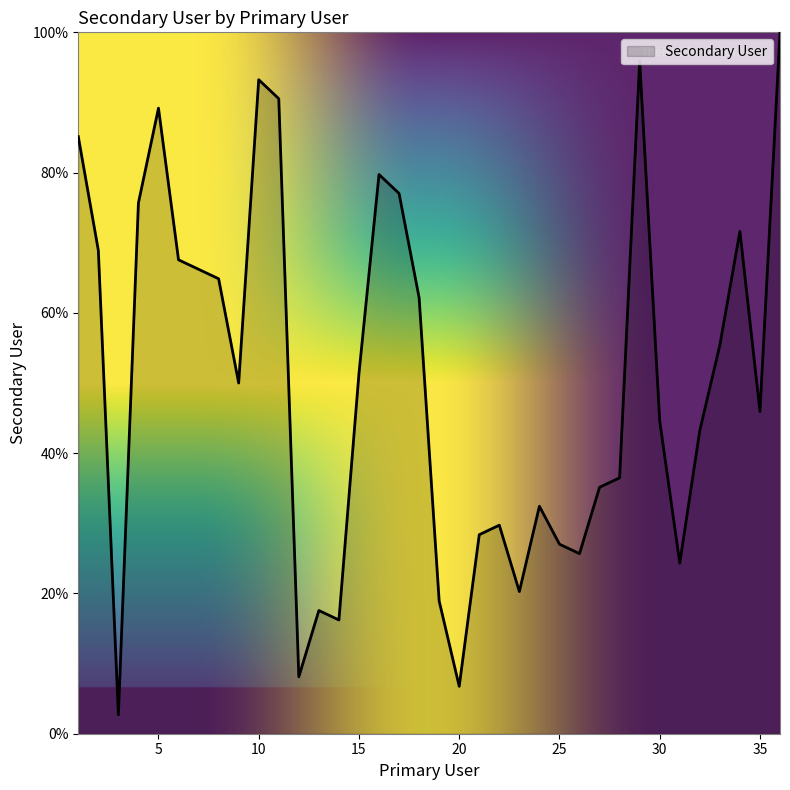

What is the sum of all values?

1808.1